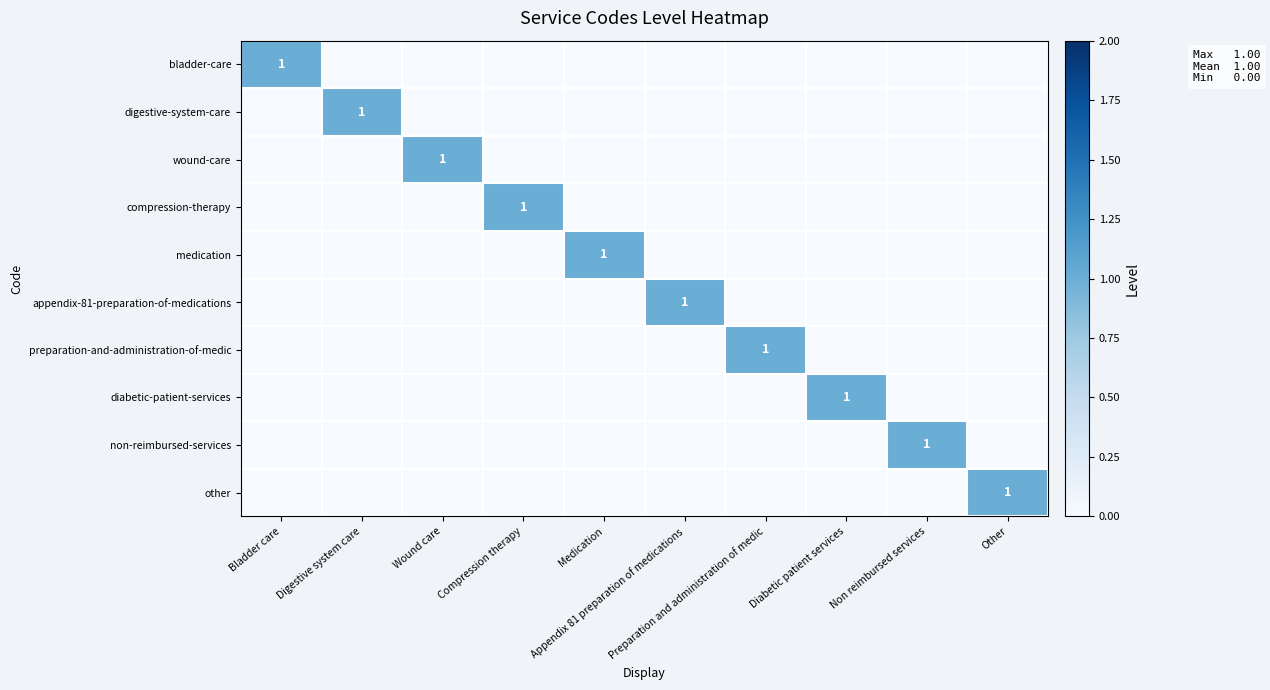

Which has a higher value, Non reimbursed services or Preparation and administration of medic?

Non reimbursed services